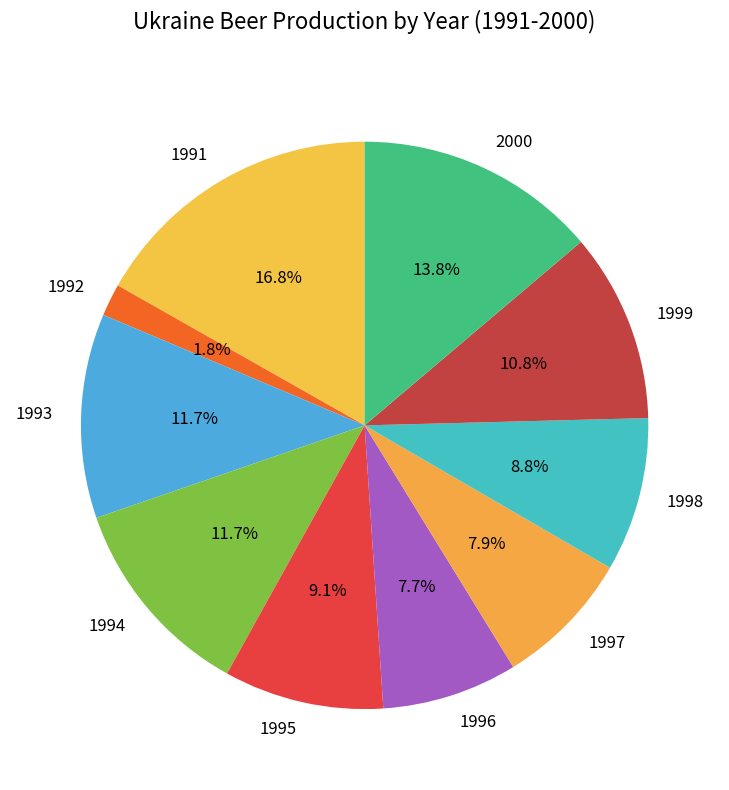

How many slices are in this pie chart?

10